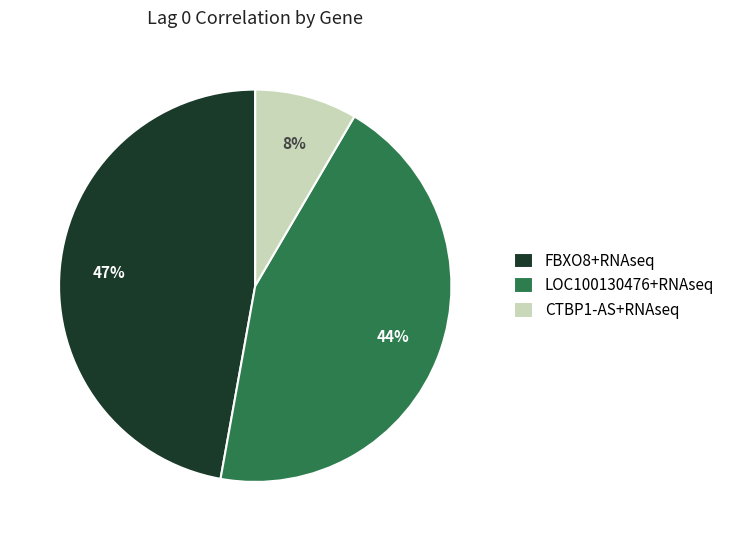

How many segments does this pie chart have?

3